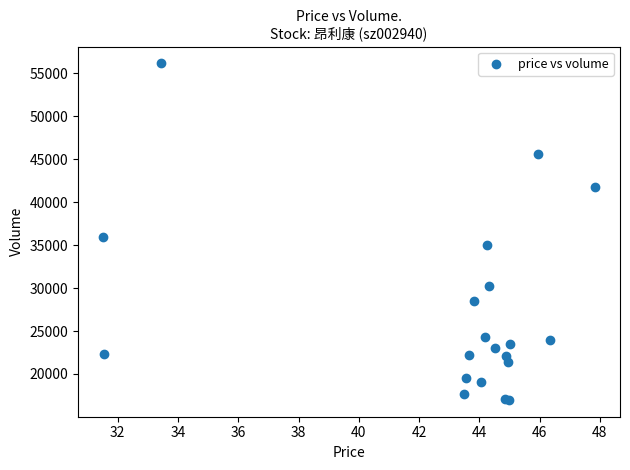

What Y value in the scatter plot is closest to 36571?

35895